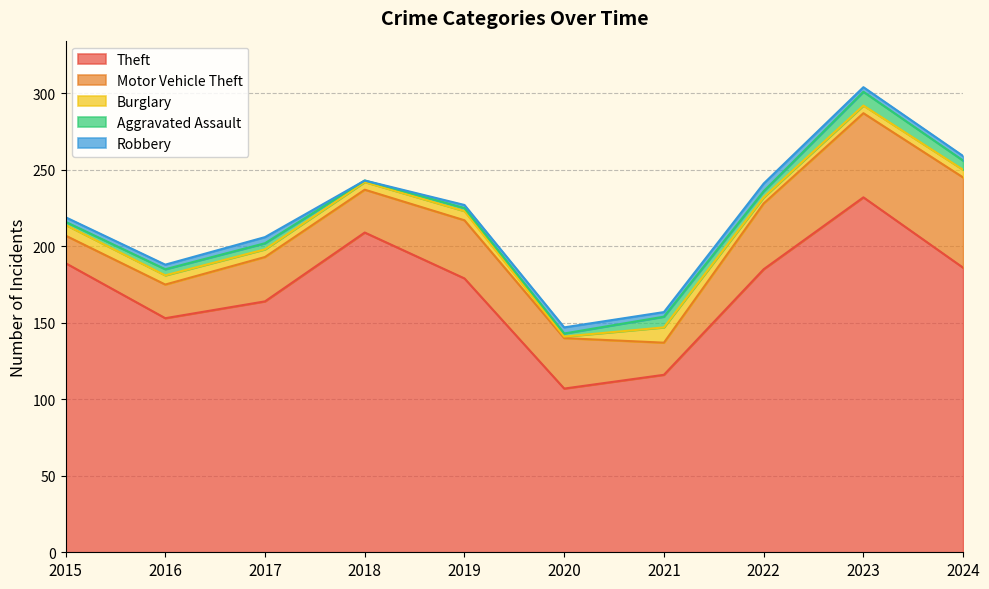

What value does the Robbery series have at 2016?

3